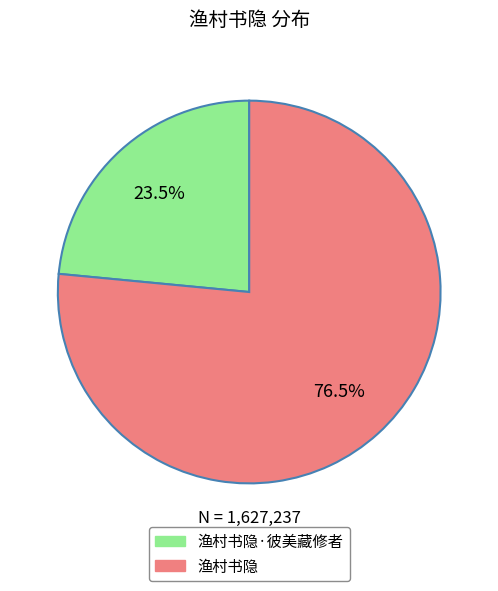

Is there a majority slice in this chart?

Yes